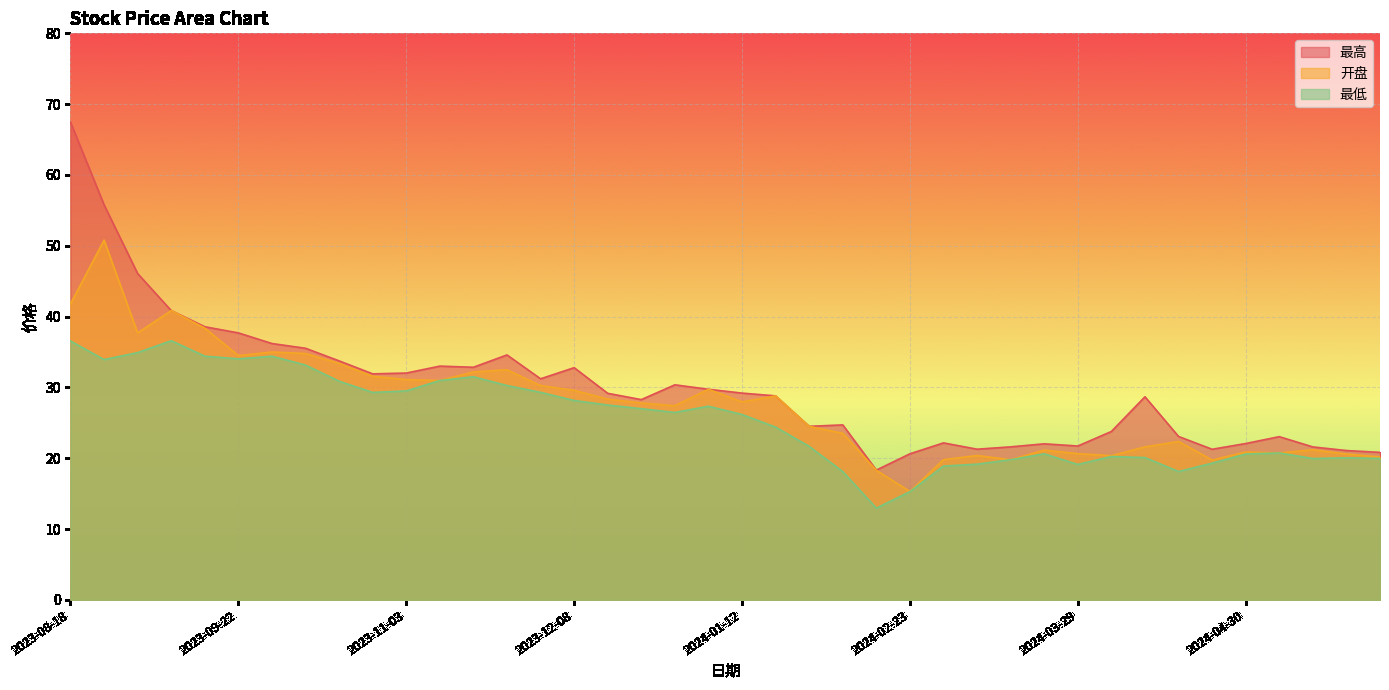

Which series changed the most between 2023-11-17 and 2023-12-15?

最低